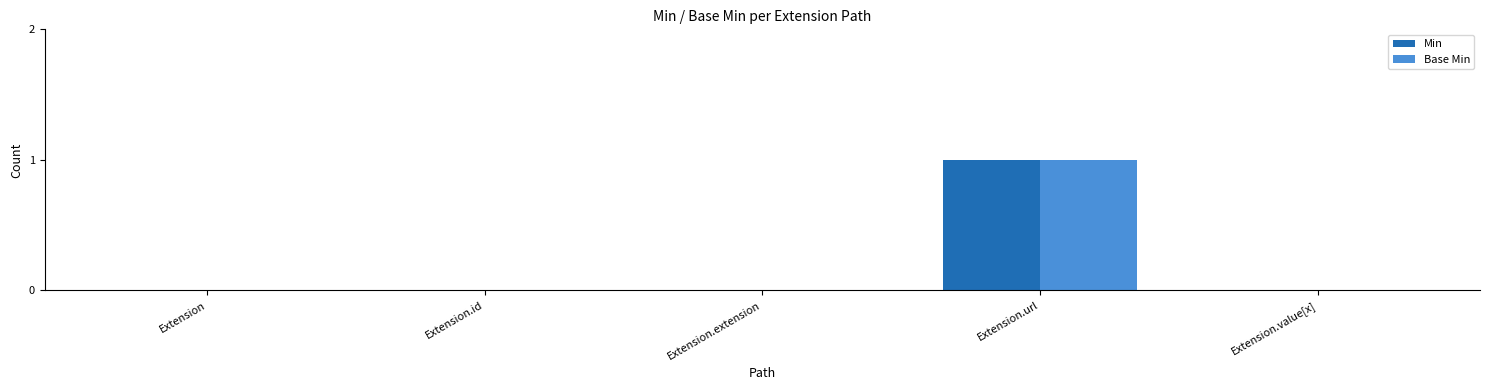

Reading left to right, list all the values displayed in this chart.

Min: Extension=0	Extension.id=0	Extension.extension=0	Extension.url=1	Extension.value[x]=0
Base Min: Extension=0	Extension.id=0	Extension.extension=0	Extension.url=1	Extension.value[x]=0